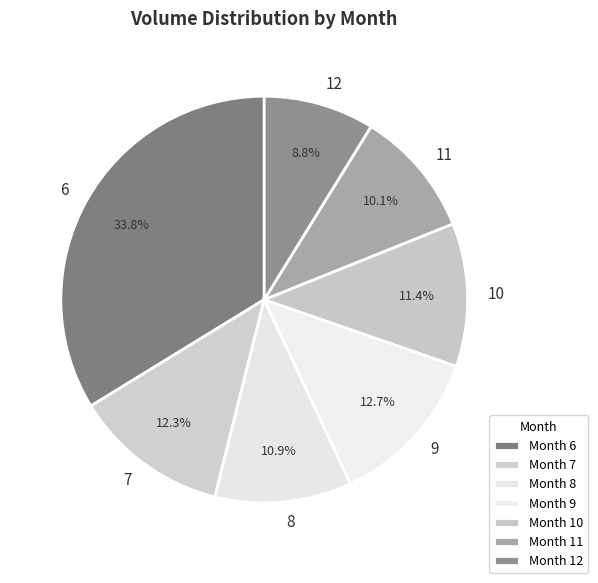

Count the number of slices in the pie.

7